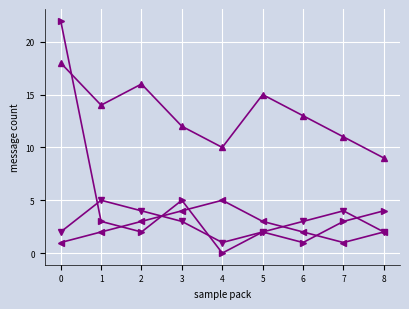

What is the difference between the highest and lowest values at 6?

12